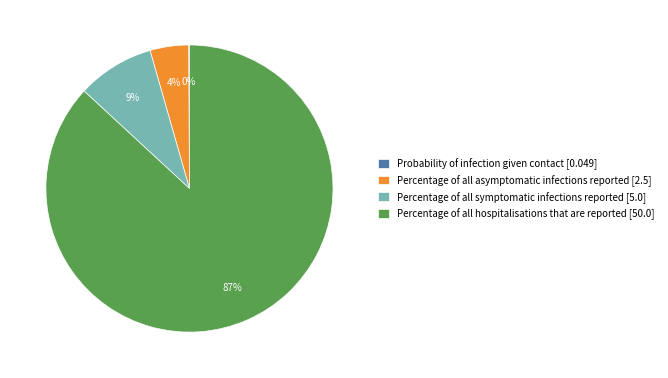

To the nearest percent, what is the average slice percentage?

25%